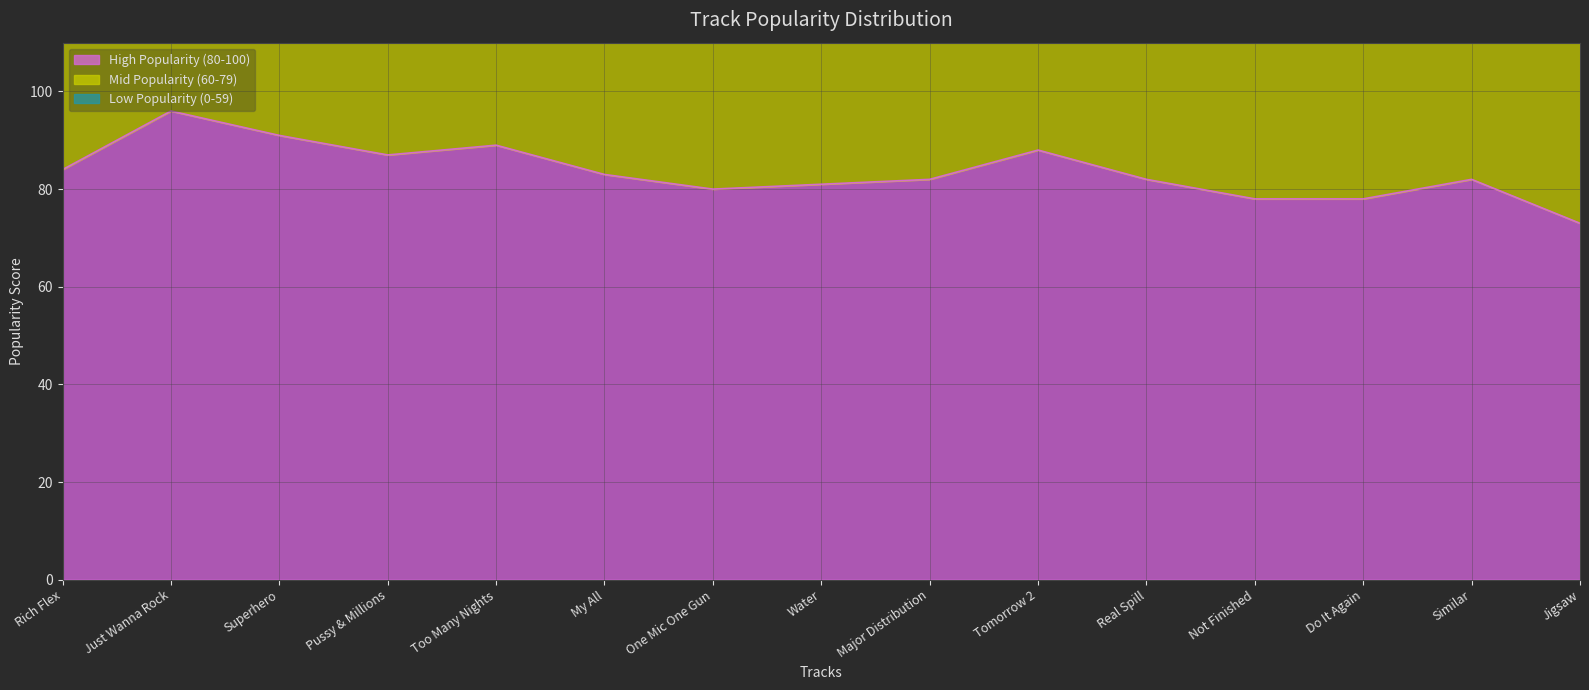

Which category has the lowest value in the High Popularity (80-100) series?

Jigsaw